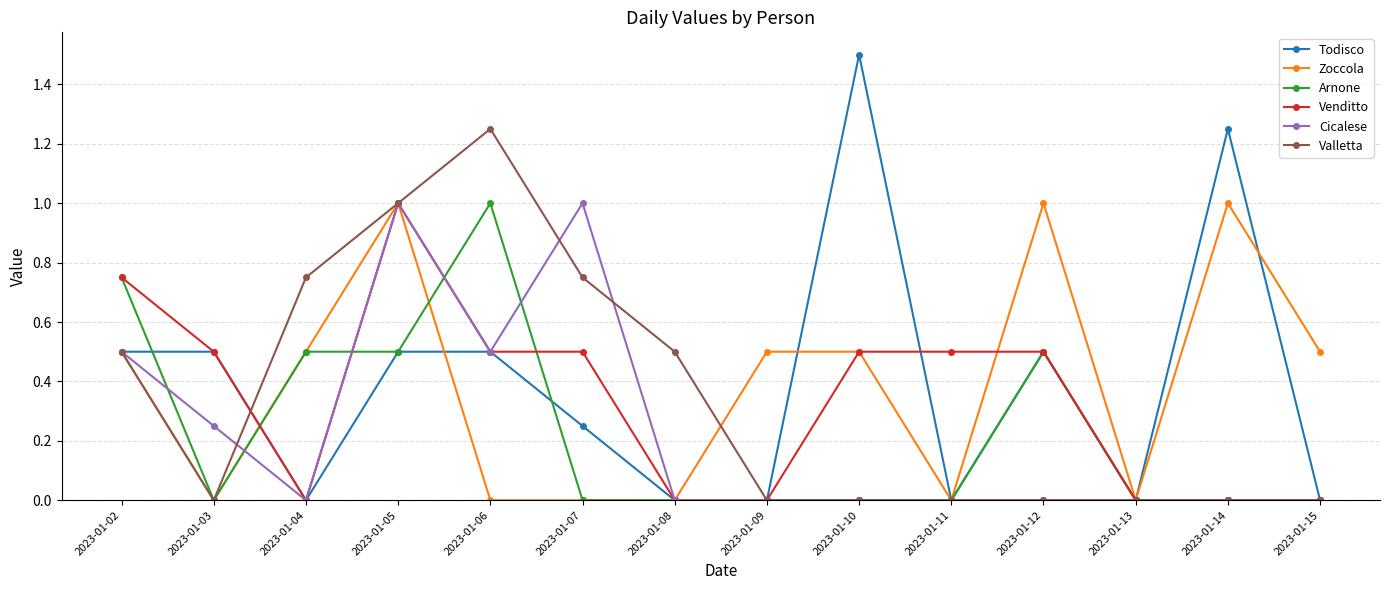

Between 2023-01-10 and 2023-01-12, which series saw the biggest shift?

Todisco